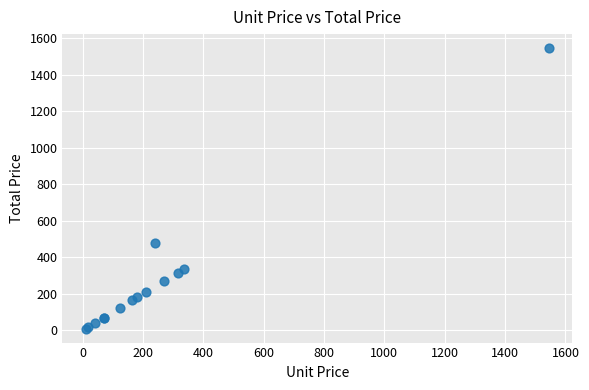

What Y value in the scatter plot is closest to 777?

480.0